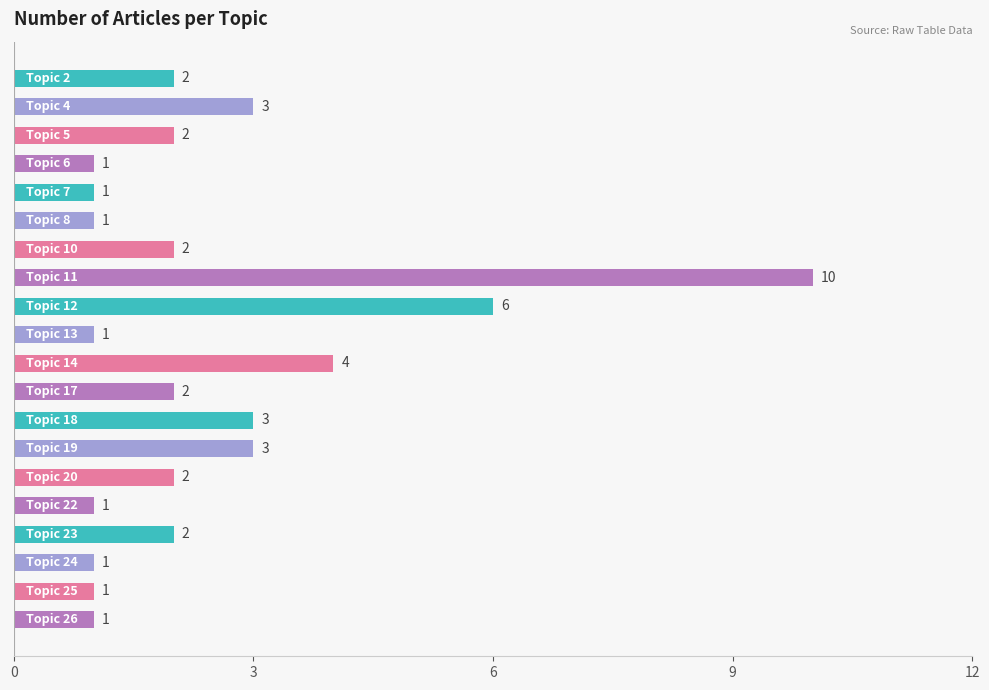

Count the values in the range 1 to 3.

17